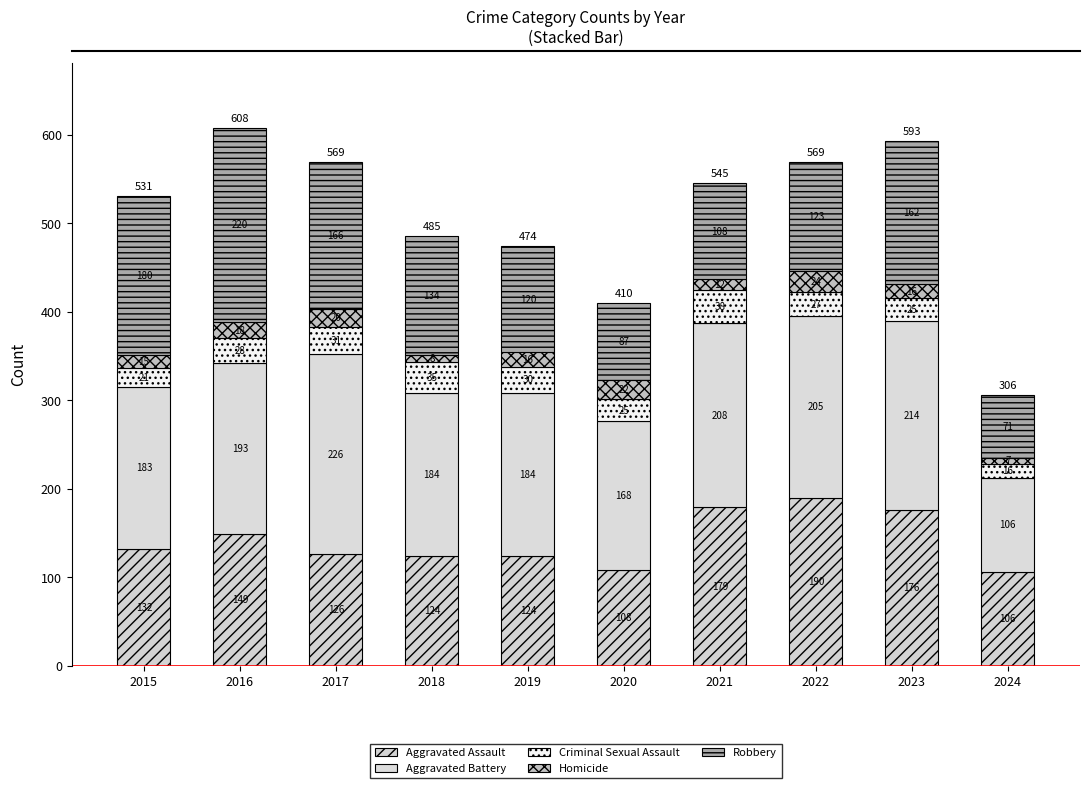

Which series changed the most between 2023 and 2024?

Aggravated Battery